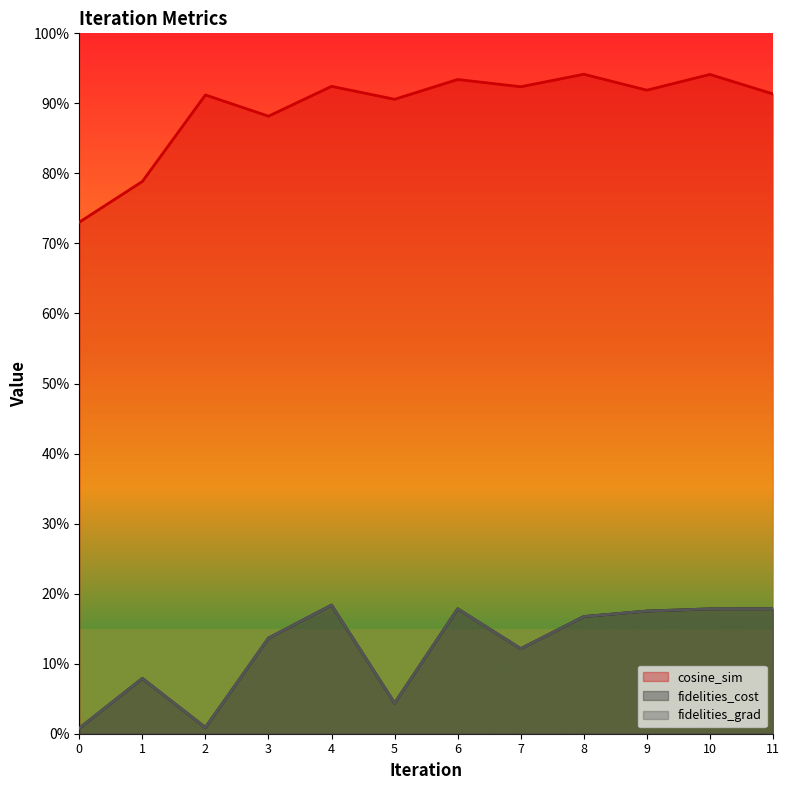

How many lines are shown in the chart?

3